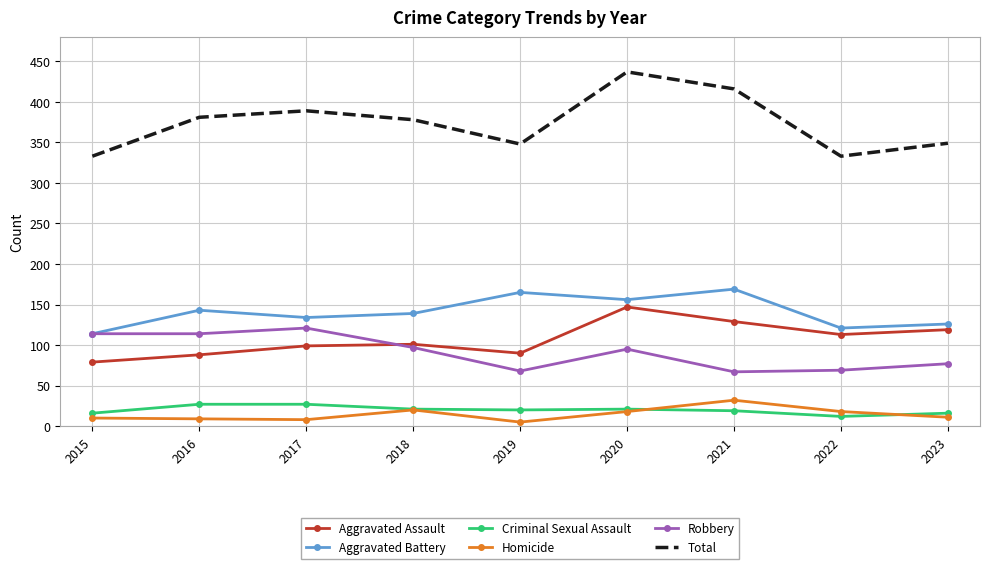

True or false: Aggravated Assault has a value of 19 at 2019.

False